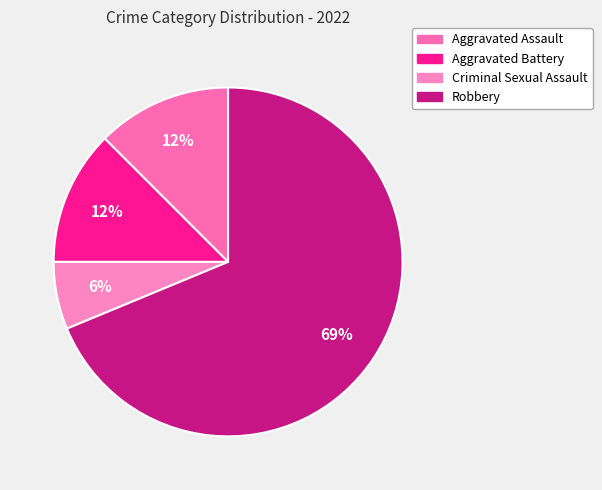

How many segments does this pie chart have?

4